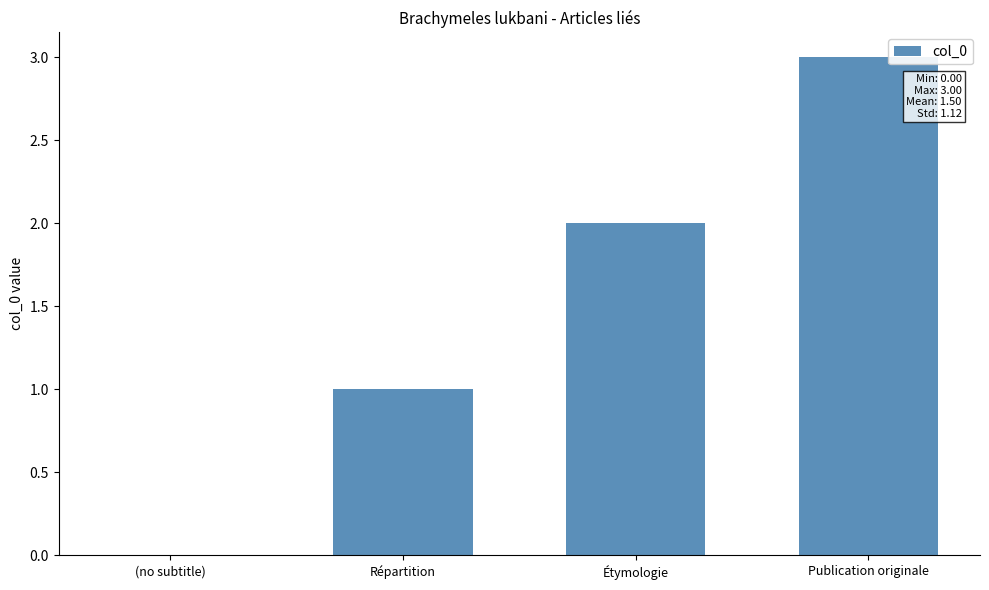

Are the bars horizontal?

No